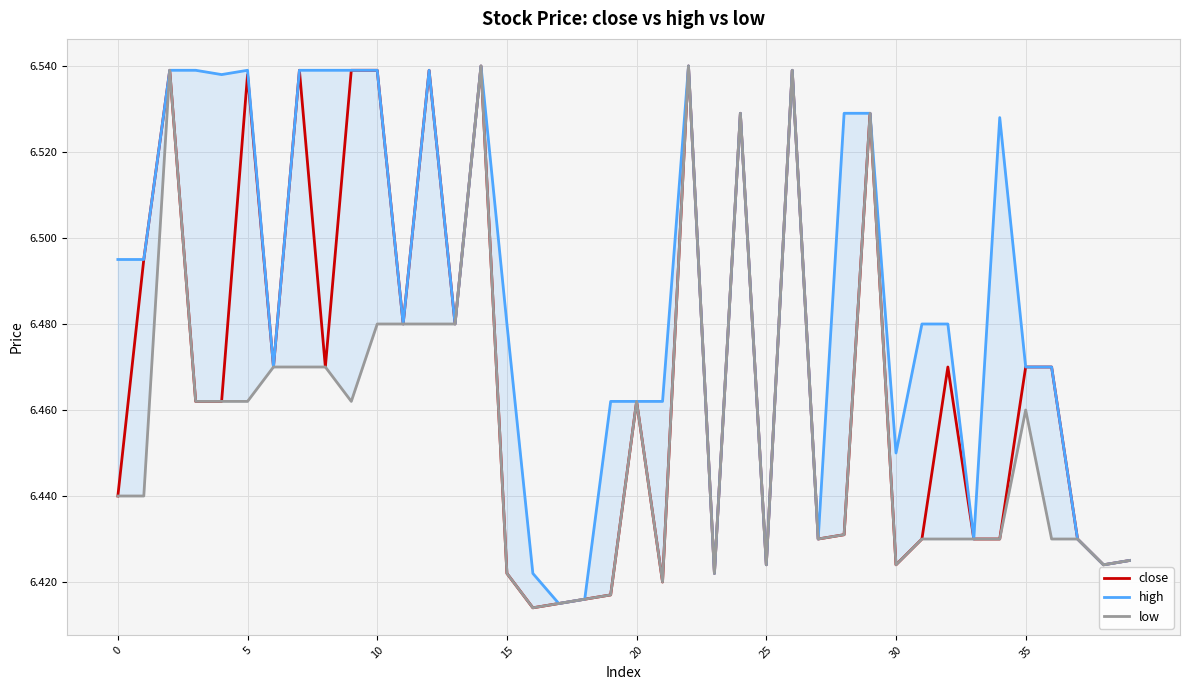

In low, how many points are higher than both neighbors (excluding endpoints)?

8